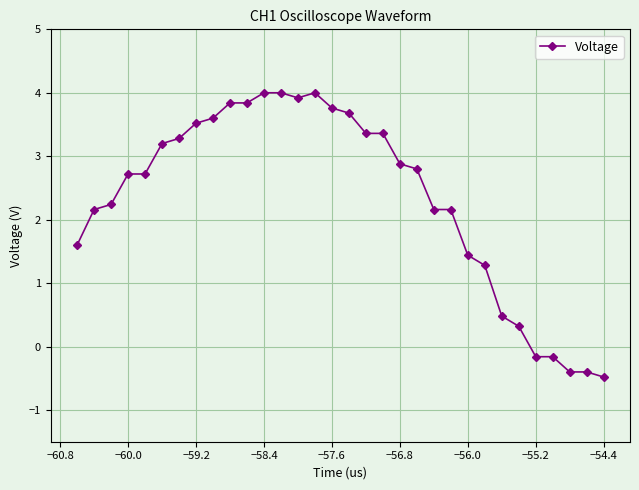

What is the difference between the maximum and minimum values?

4.5